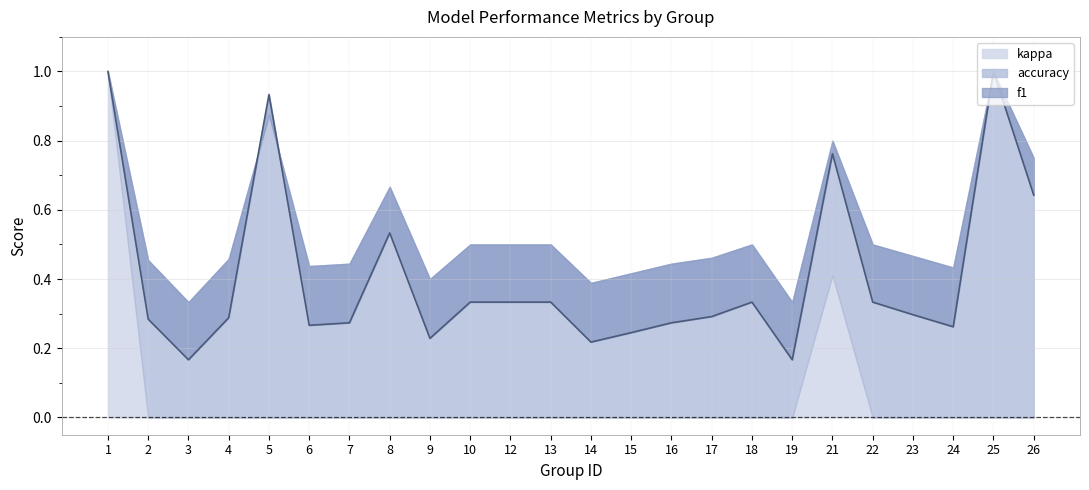

True or false: accuracy and kappa cross at least once.

False